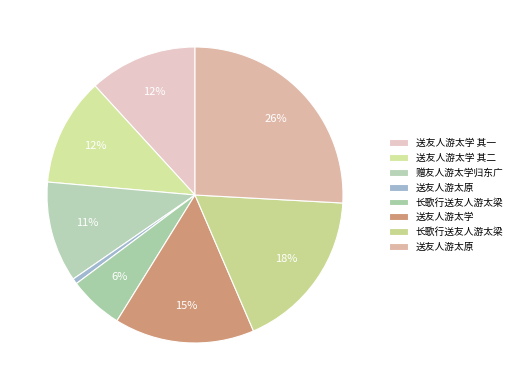

How many slices are in this pie chart?

8